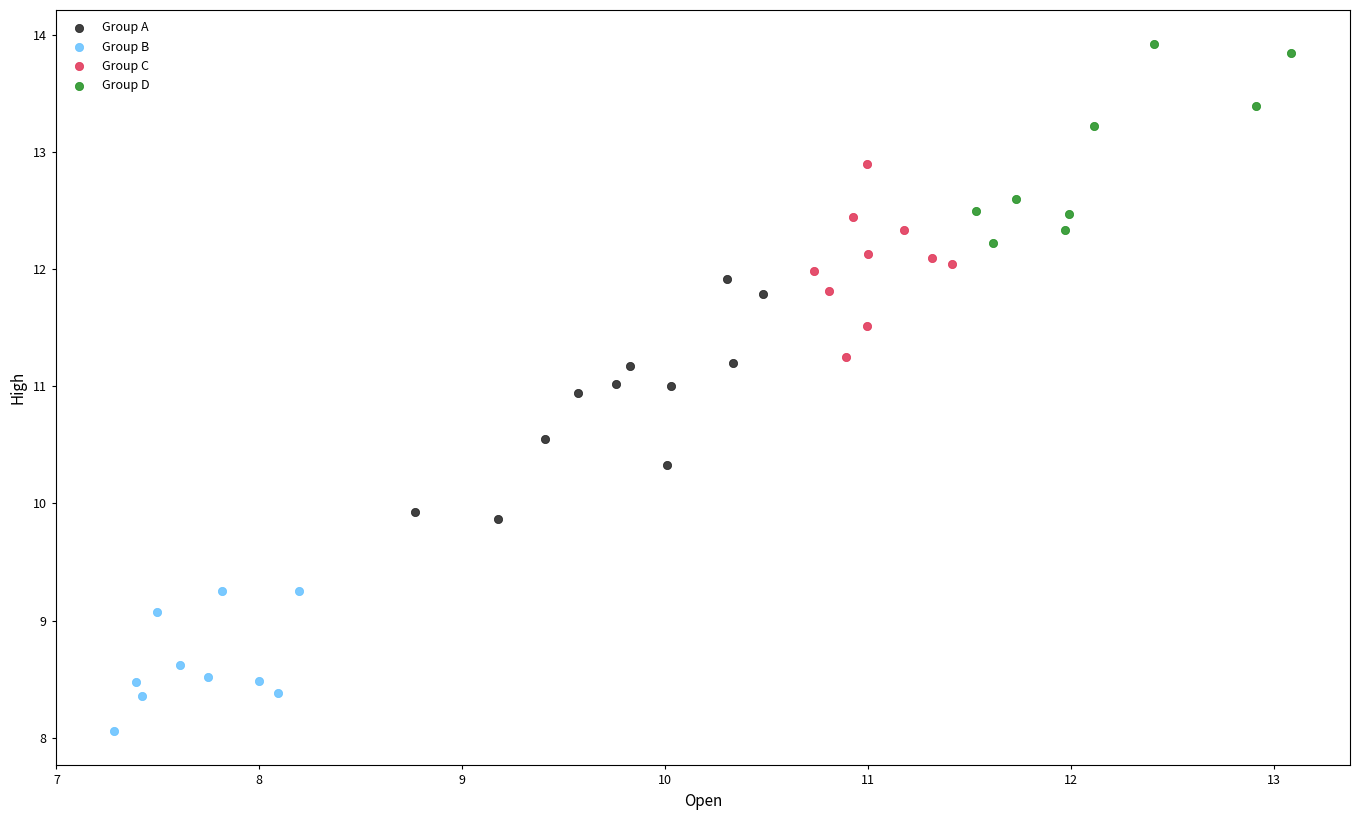

Which series contains the highest Y value?

Group D